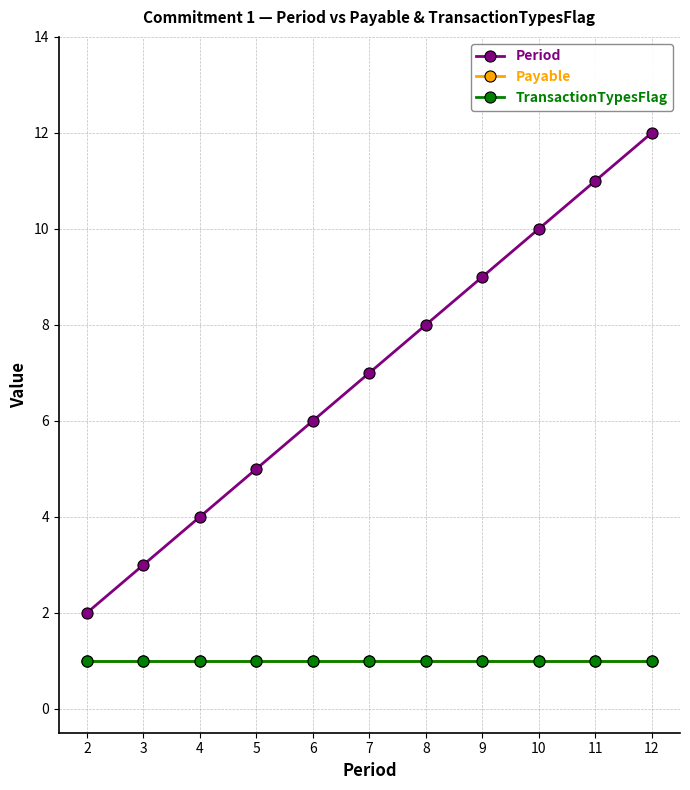

True or false: Period has a value of 3 at 3.

True